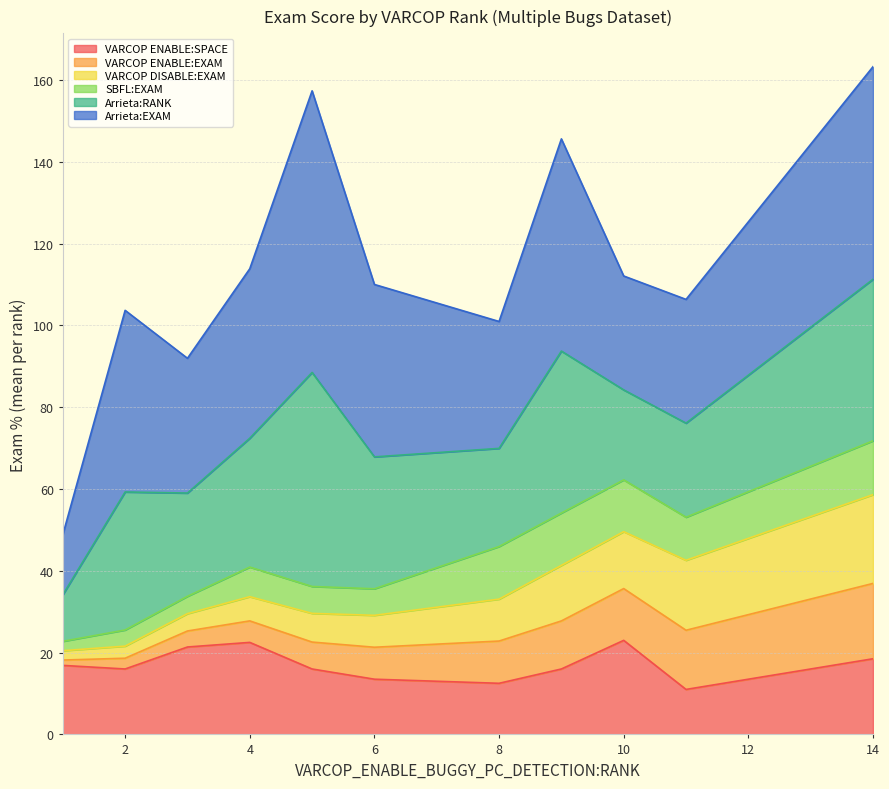

What is the total value across all series at 10?

112.1